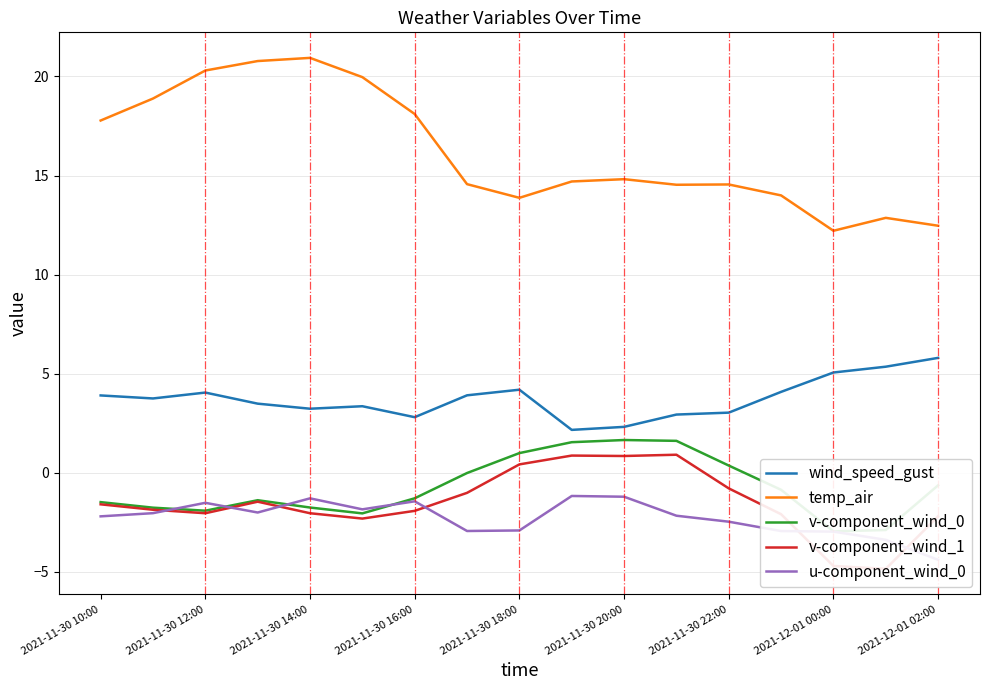

Does the chart display data point markers on the line(s)?

No